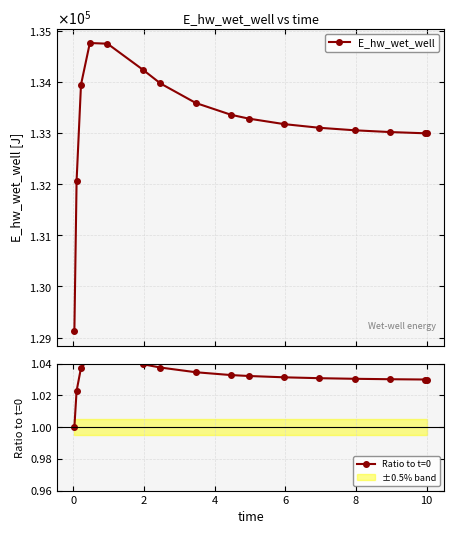

At which category does Ratio to t=0 reach its first local peak?

4